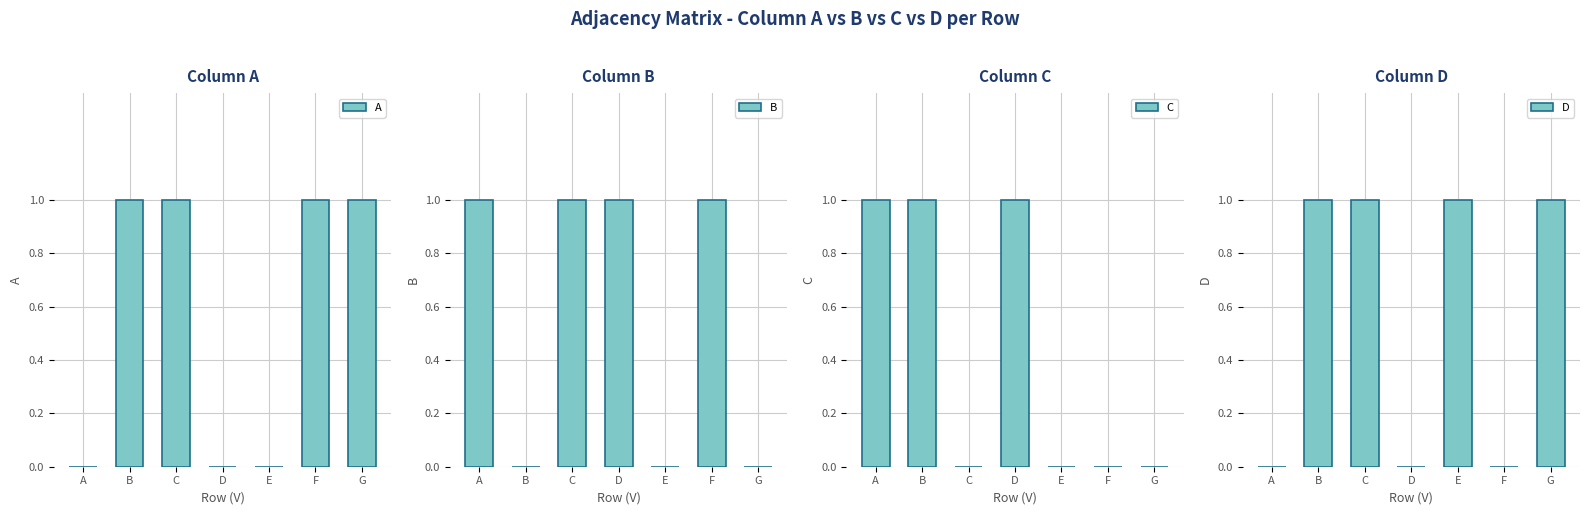

How many values in B are above zero?

4